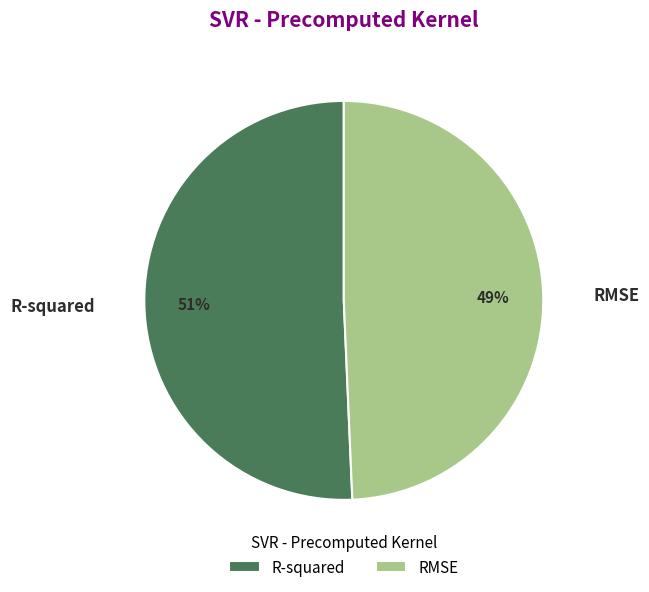

How many segments does this pie chart have?

2